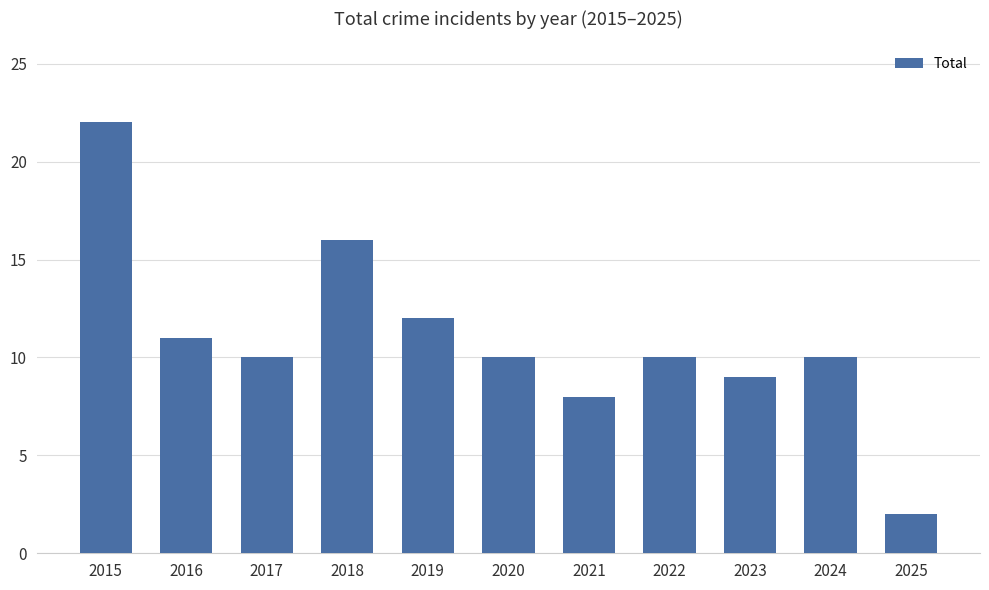

At which category does the chart reach its minimum across all series?

2025